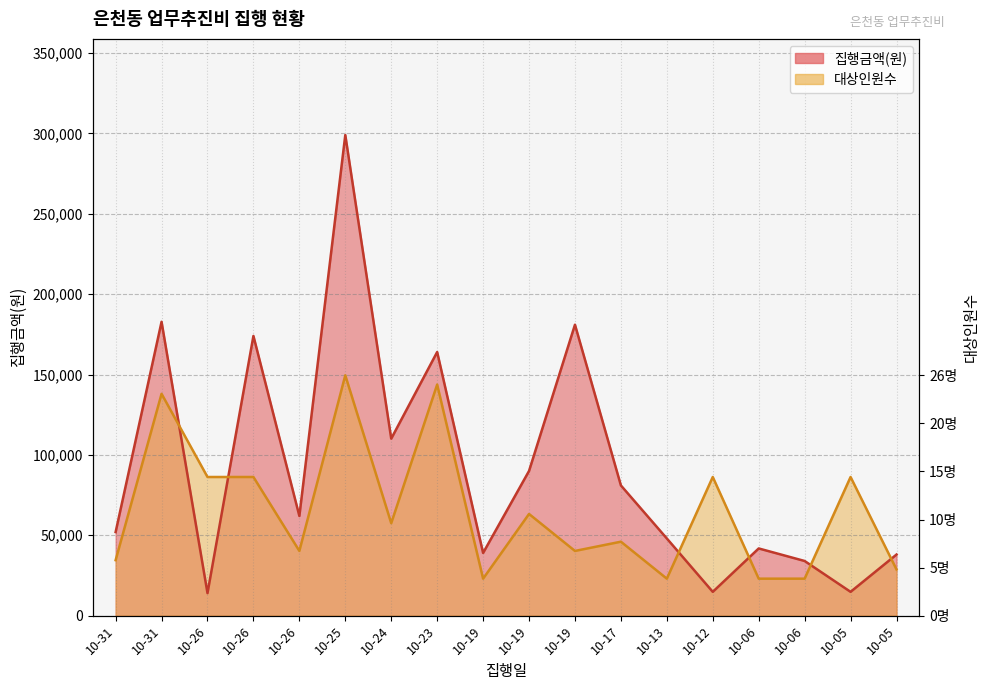

At how many categories does at least one series exceed 177755?

3